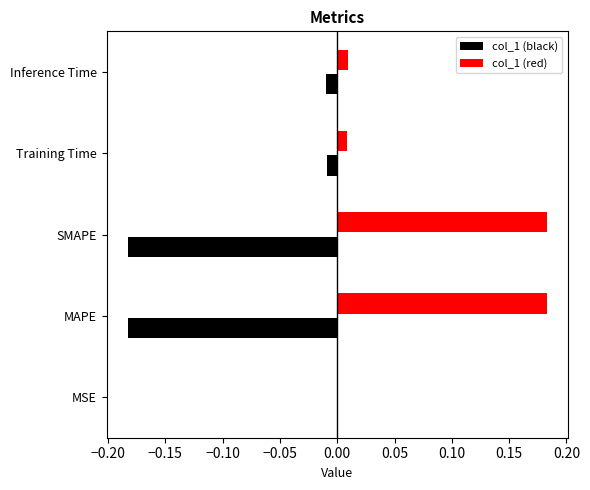

What is the sum of all col_1 (red) values?

0.4